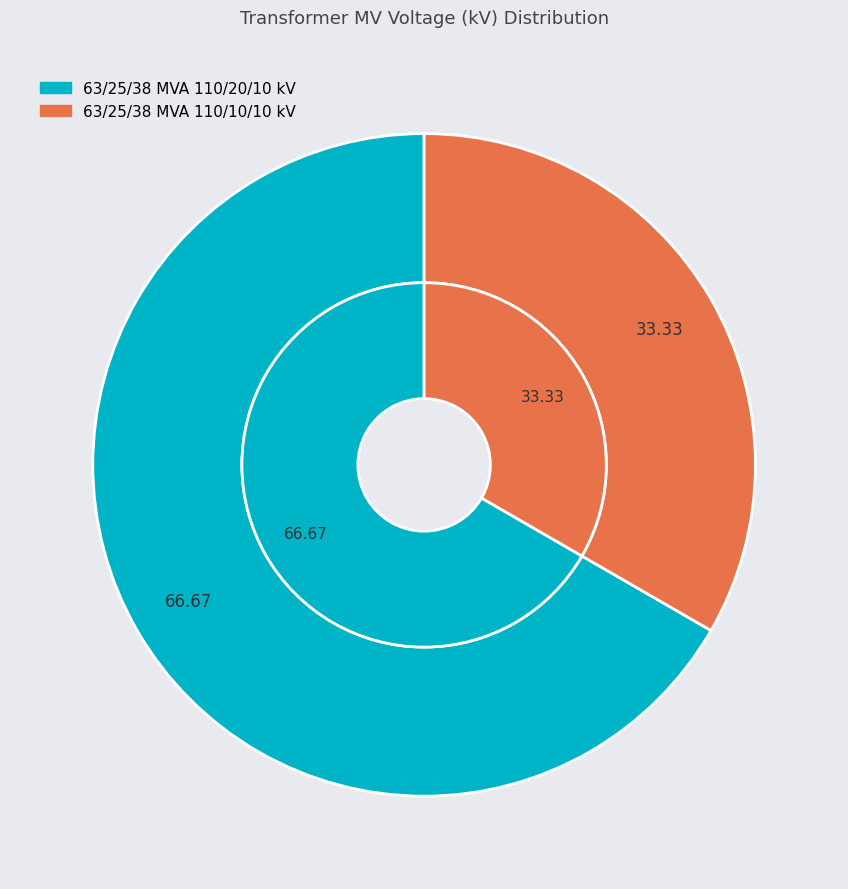

Which slice represents more than half of the pie?

63/25/38 MVA 110/20/10 kV